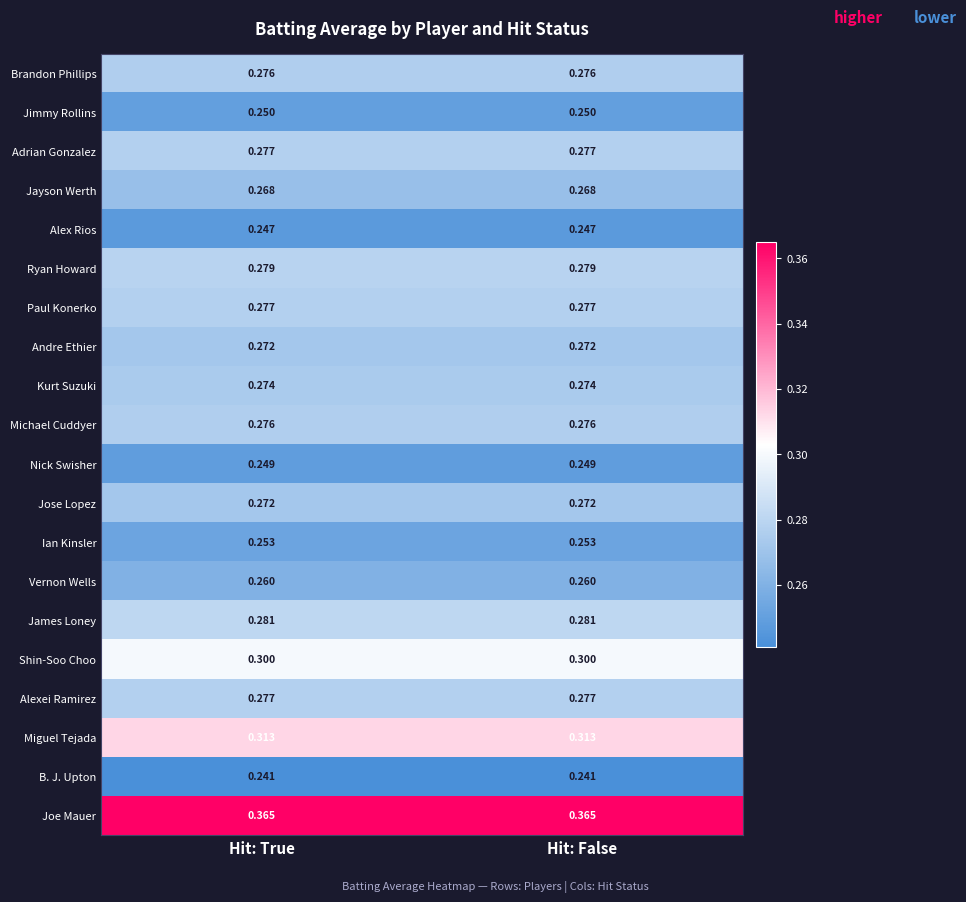

Which series has the largest total across all categories?

Joe Mauer